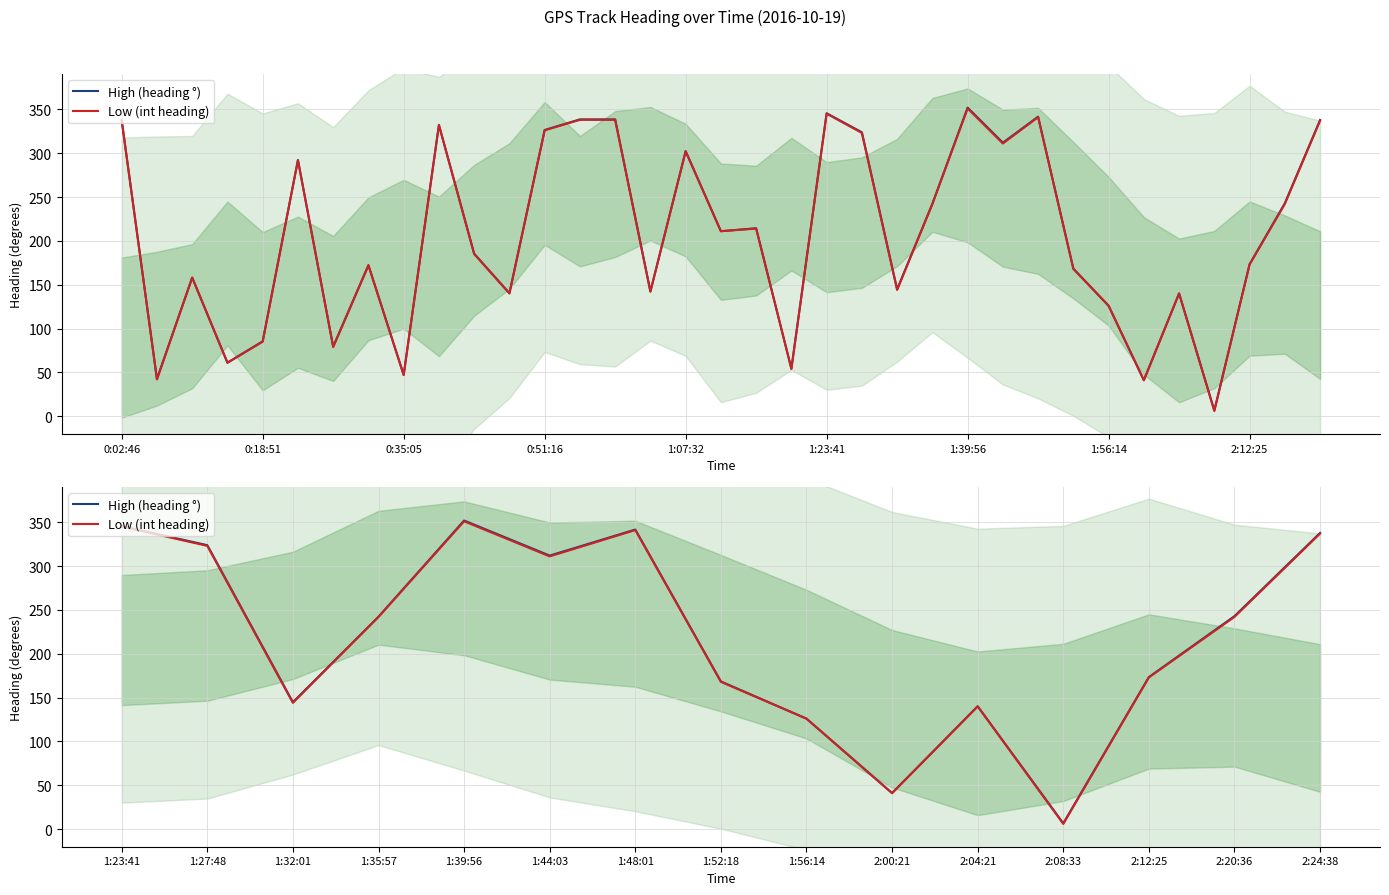

Is it true that High (heading °) equals 207.3 at 1:48:01?

False